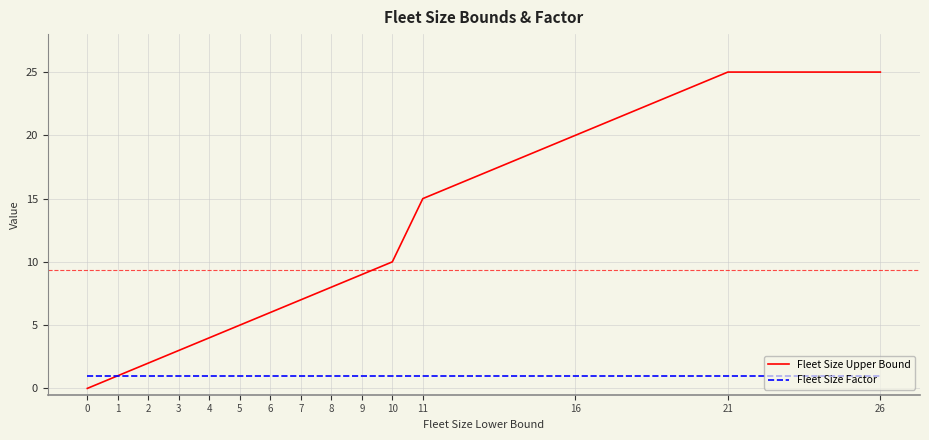

Which series has the largest range (max minus min)?

Fleet Size Upper Bound